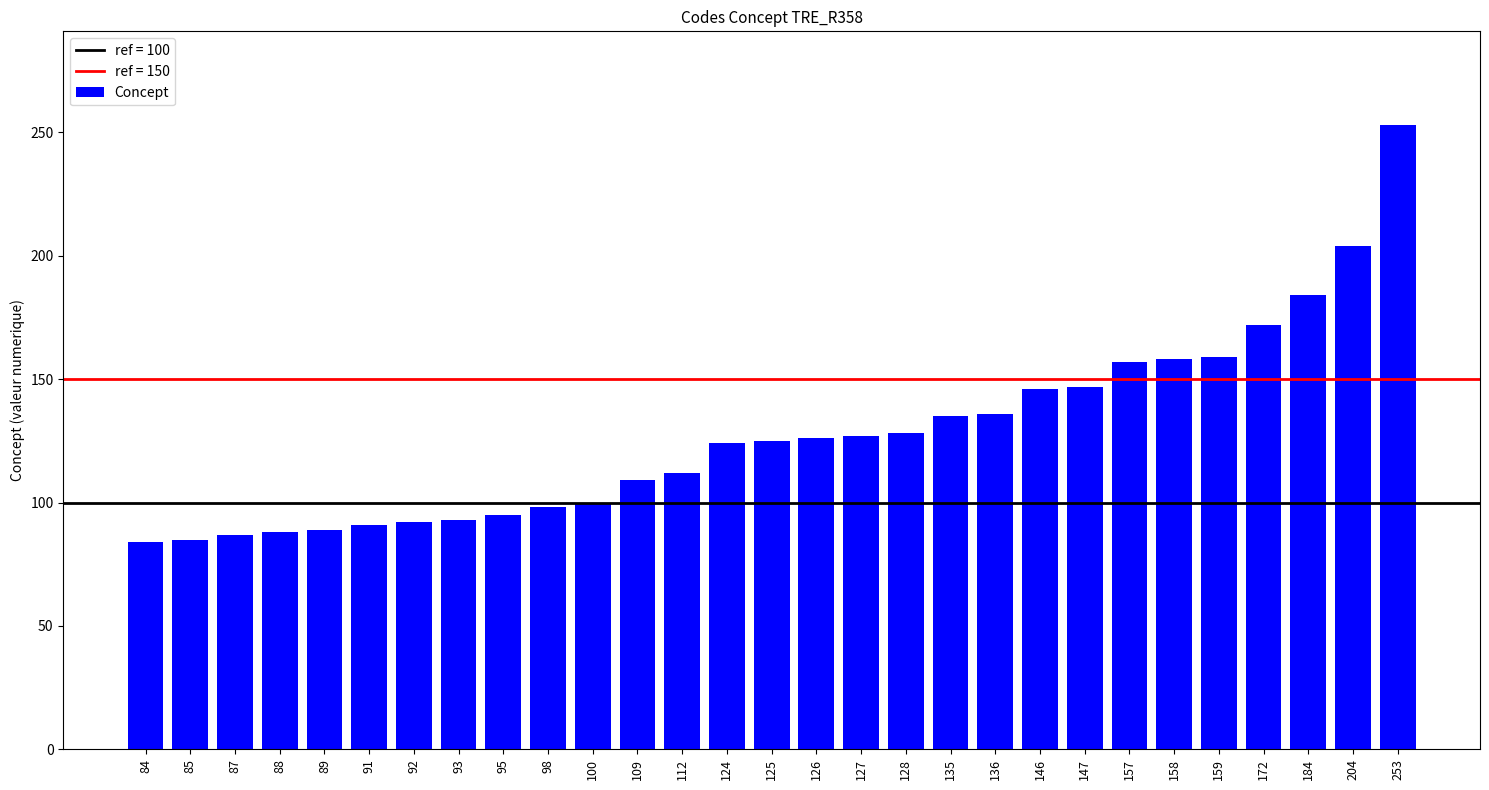

What is the approximate value at 124, to the nearest 10?

120